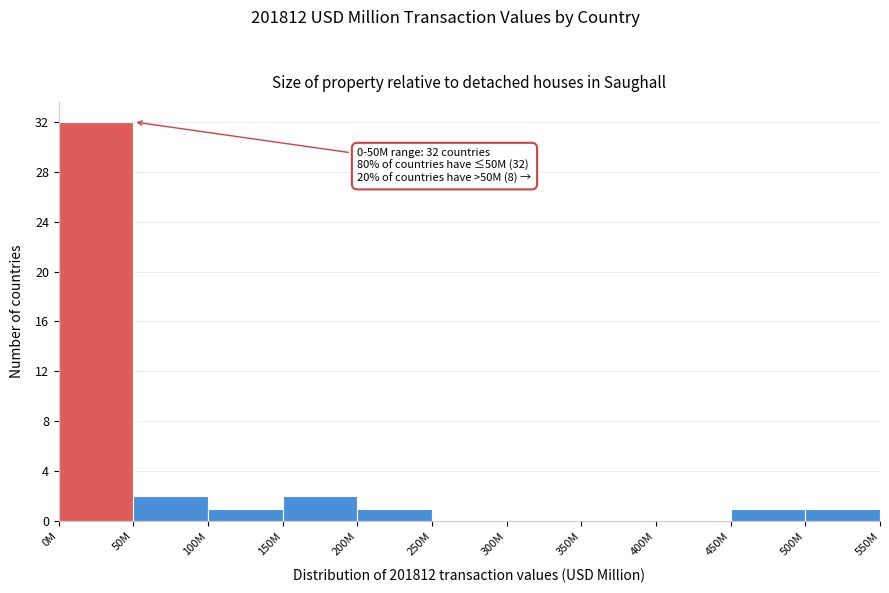

Reading right to left, what are all the values shown in this chart?

500M=1	450M=1	400M=0	350M=0	300M=0	250M=0	200M=1	150M=2	100M=1	50M=2	0M=32